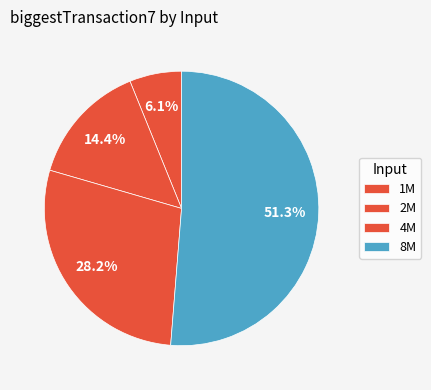

Is it true that 1M is 1% of the pie?

False